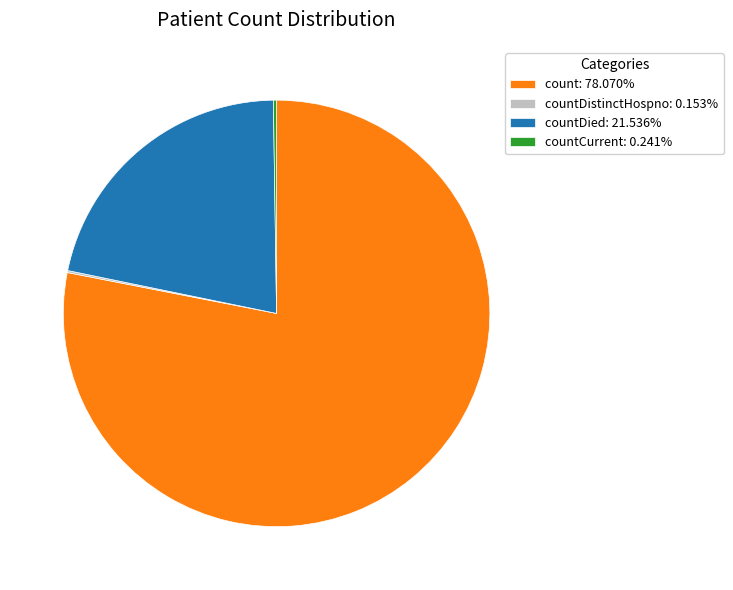

Does countDied: 21.536% account for over 50% of the chart?

No